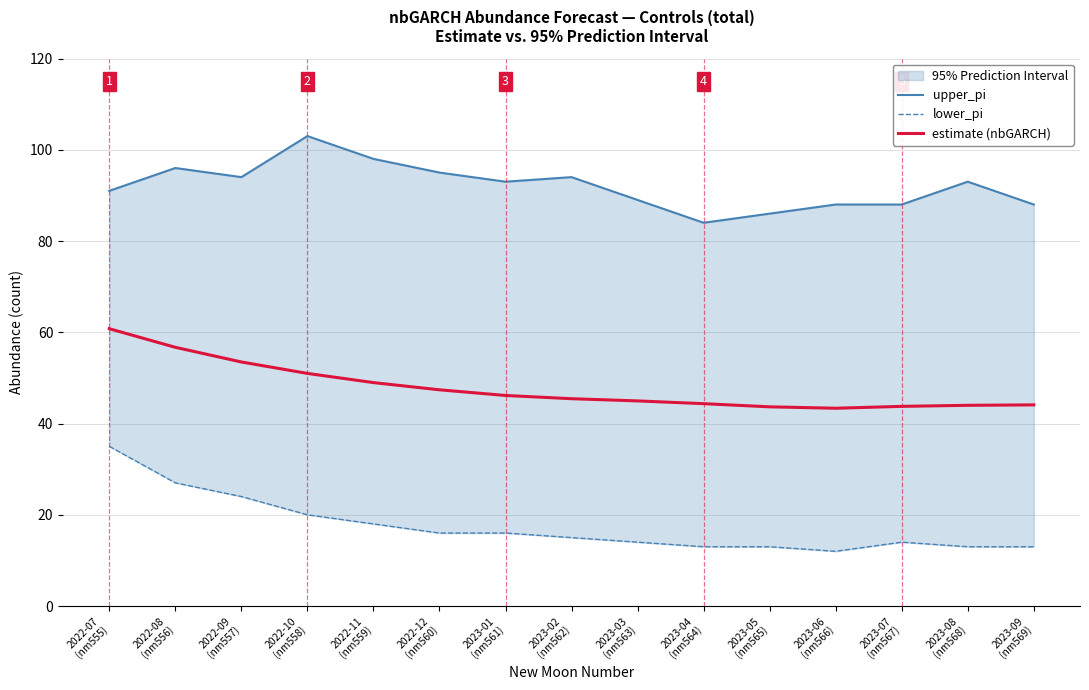

Between 2022-09
(nm557) and 2023-02
(nm562), which is larger?

2022-09
(nm557)